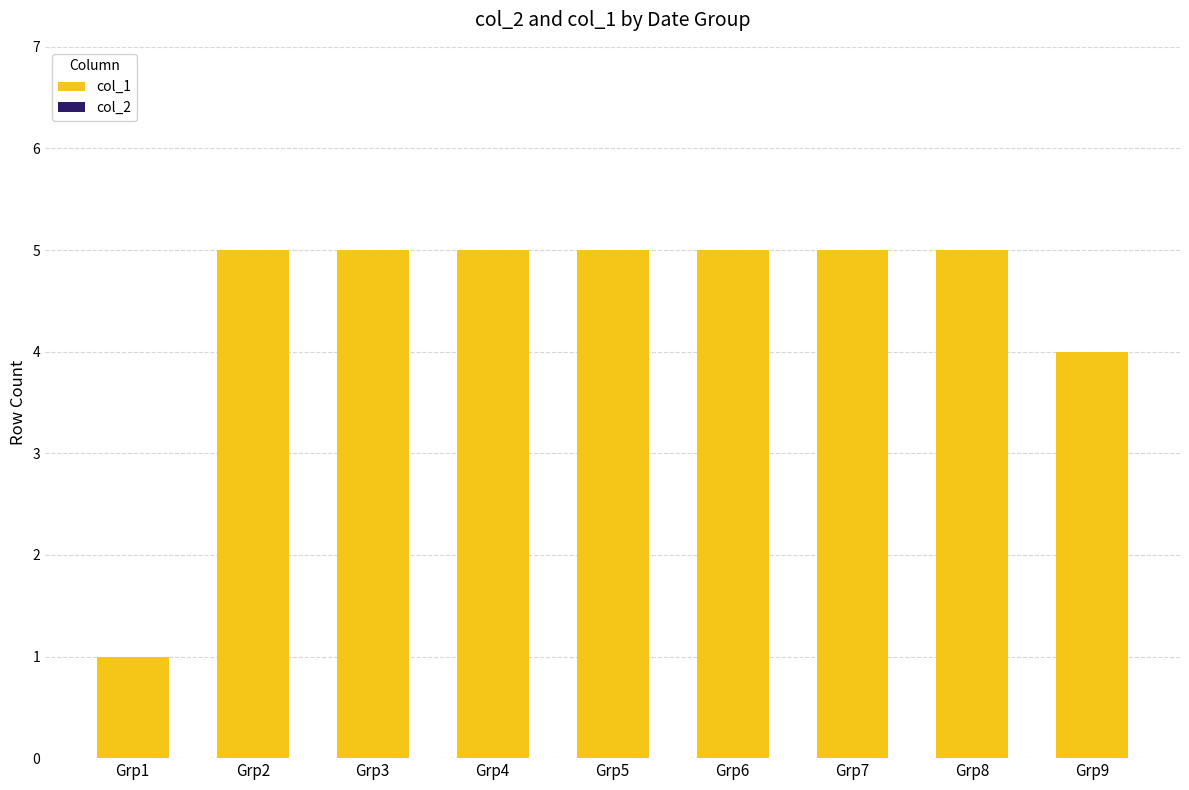

Which category has the lowest value across all series?

Grp1